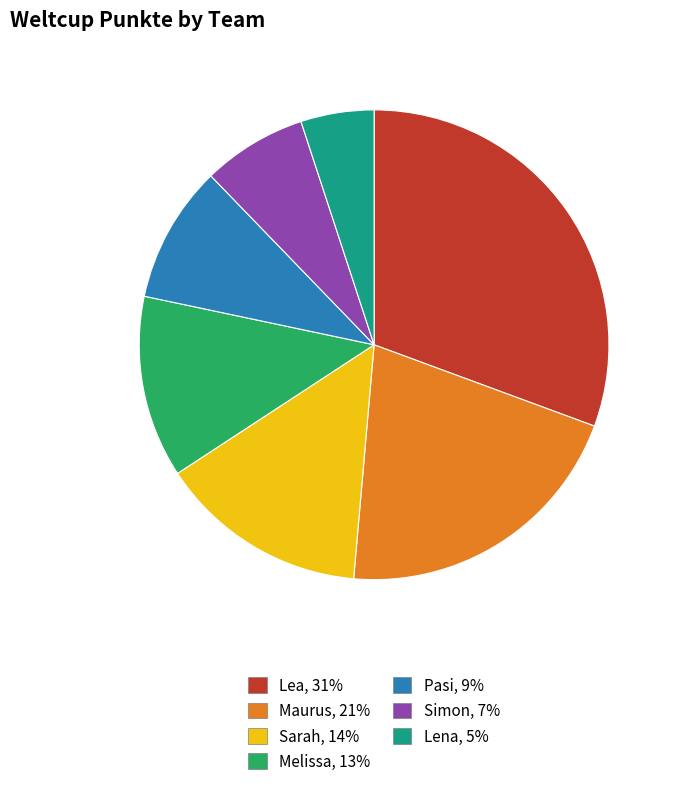

Combined, do Pasi and Melissa account for over 50%?

No